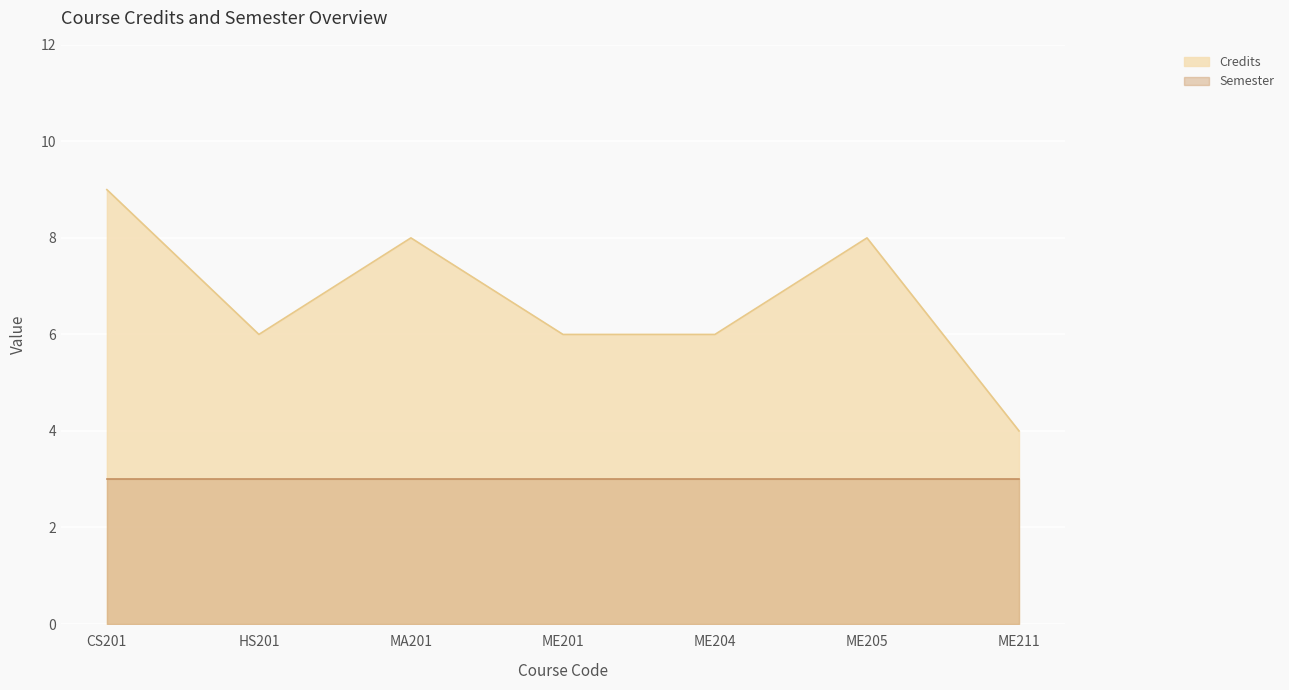

What is the sum of all values?

47